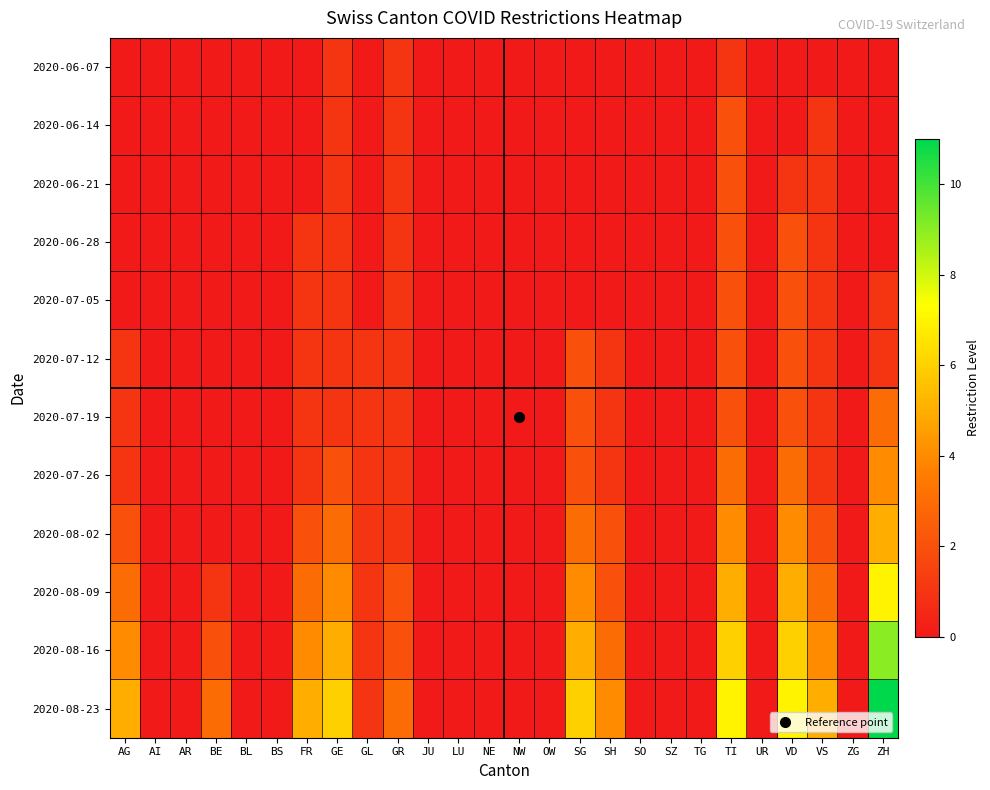

Which has a higher value, TI or LU?

TI